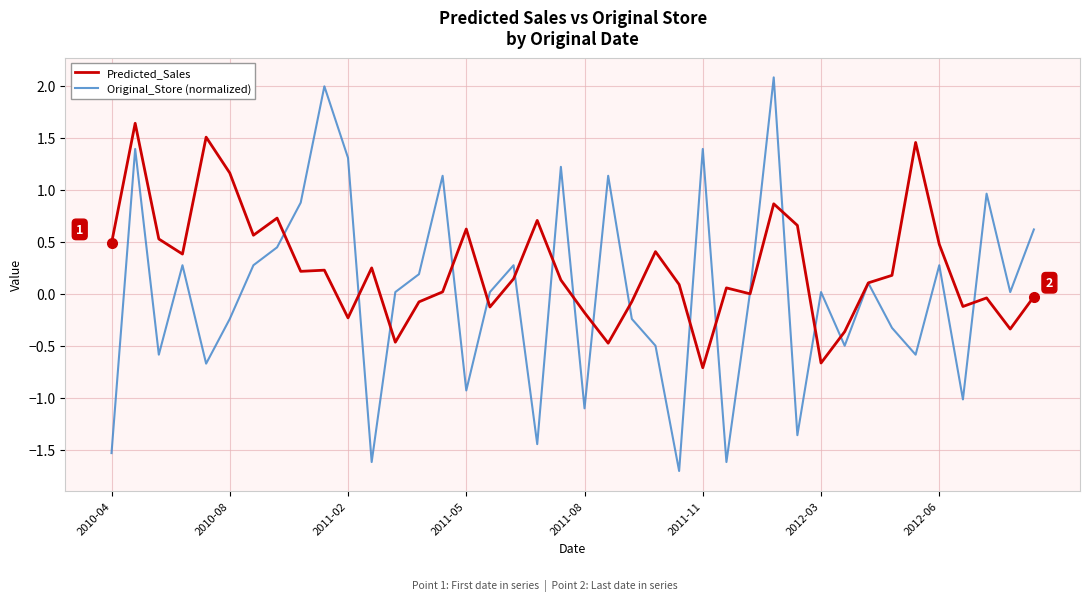

What is the minimum value for Predicted_Sales?

-0.7